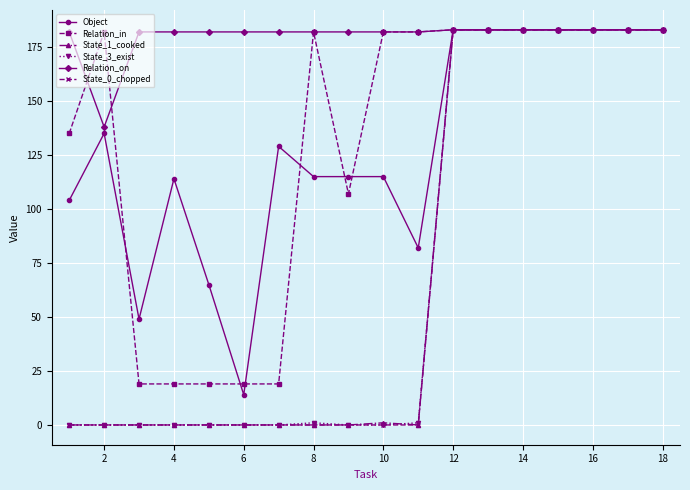

Which series has the largest total across all categories?

Relation_on